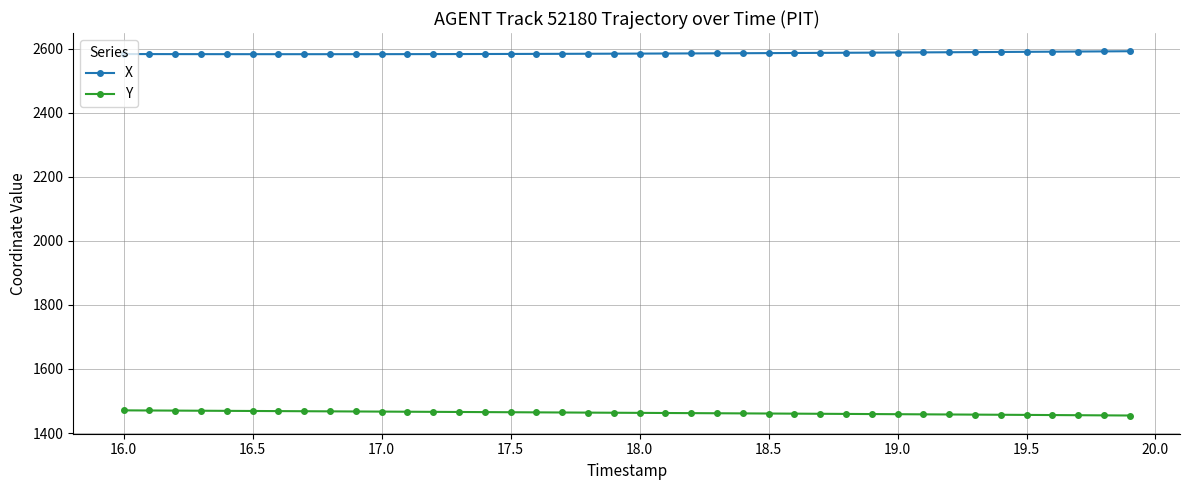

What is the difference between the maximum and second lowest values in the X series?

9.2